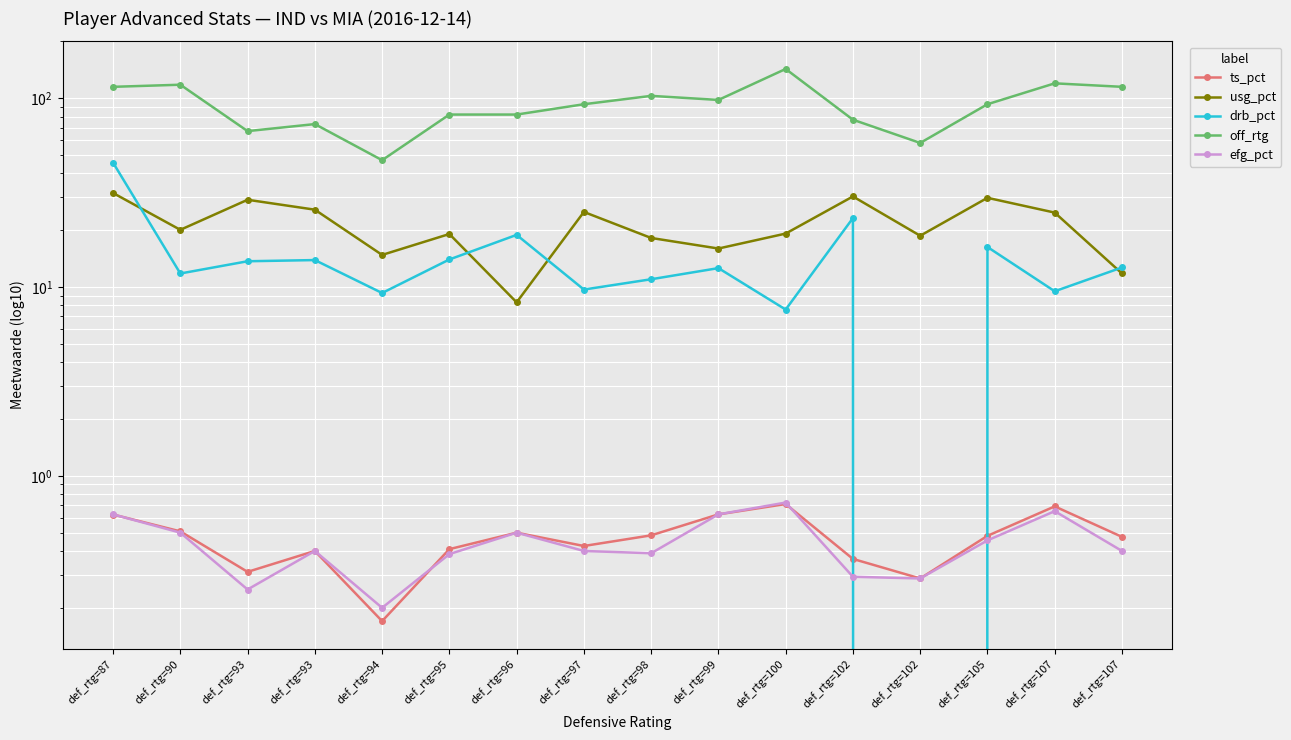

Is the value of efg_pct at def_rtg=93 greater than the value of drb_pct at def_rtg=105?

No